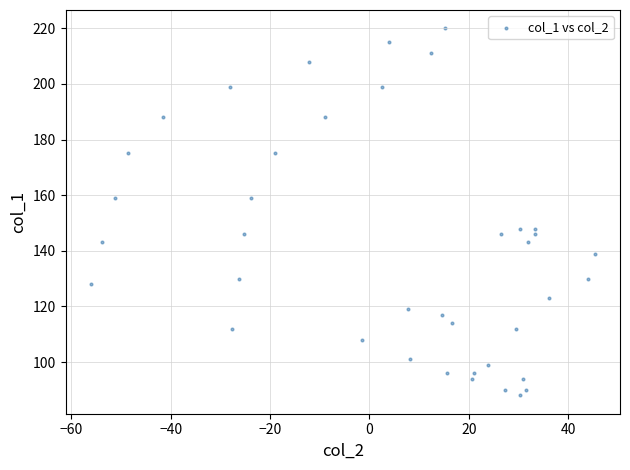

What is the range of Y values (max minus min)?

132